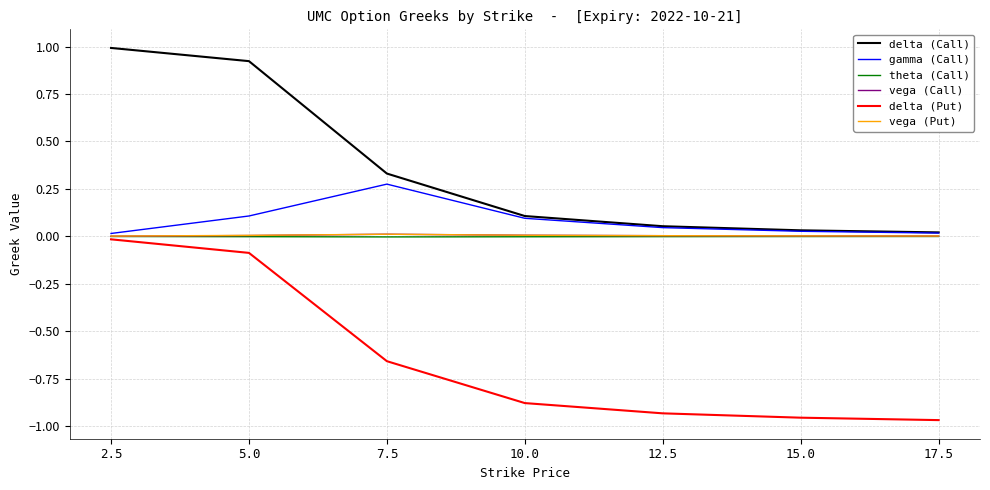

What is the spread (max minus min) of values at 5.0?

1.0